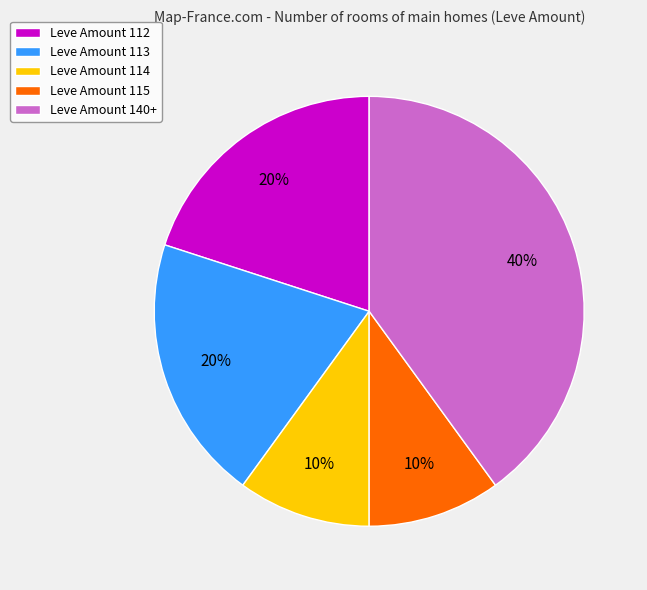

To the nearest percent, what is the difference between the largest and smallest slice percentages?

30%